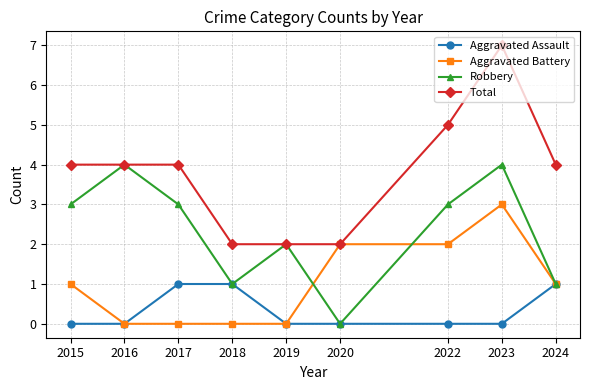

How many positive values does the Robbery series have?

8